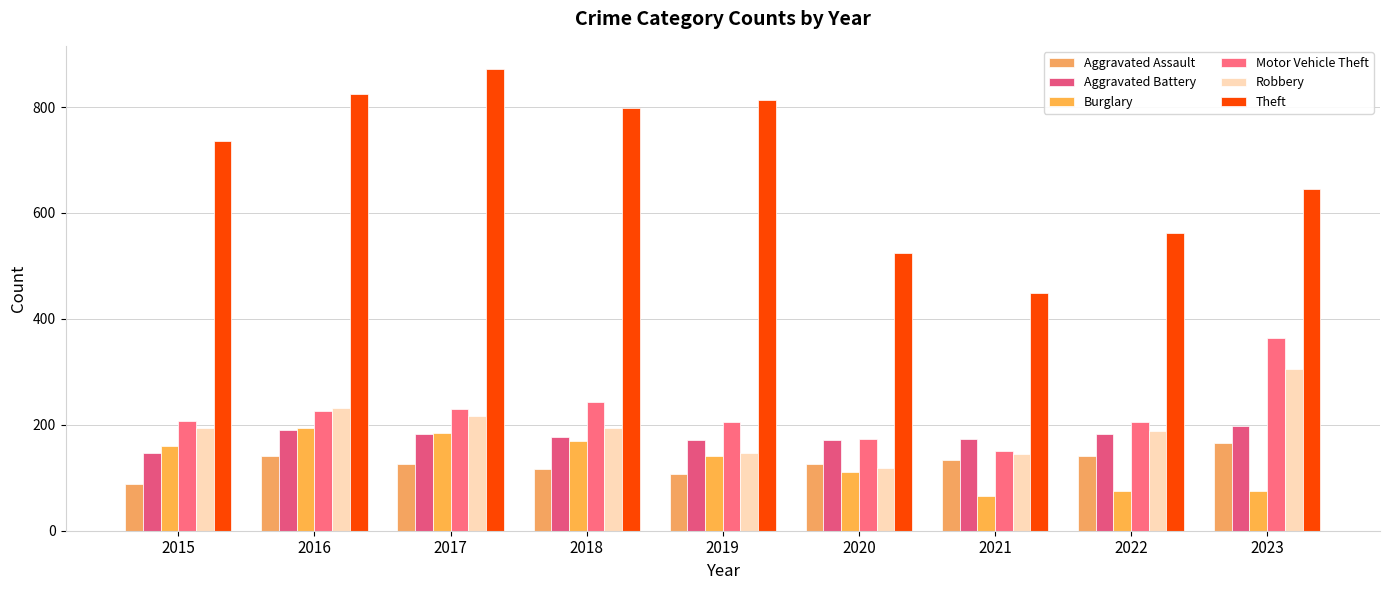

Count the number of data series in this chart.

6